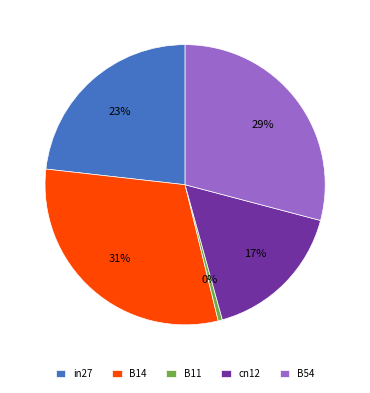

Which category has the biggest portion of the pie?

B14